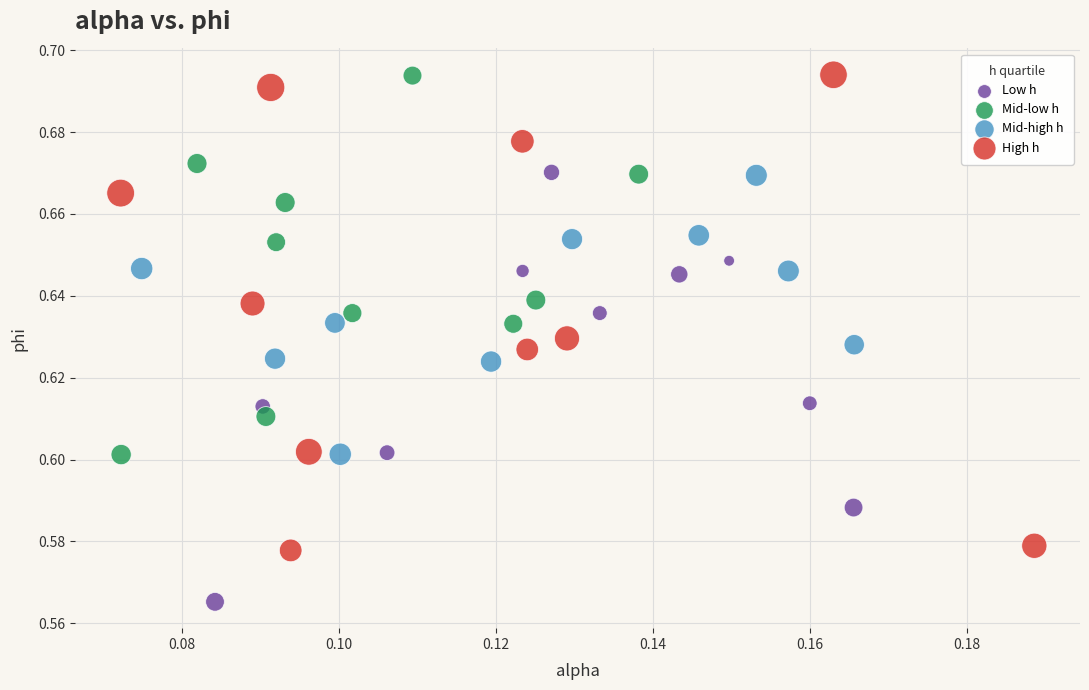

Which series reaches the minimum Y coordinate?

Low h